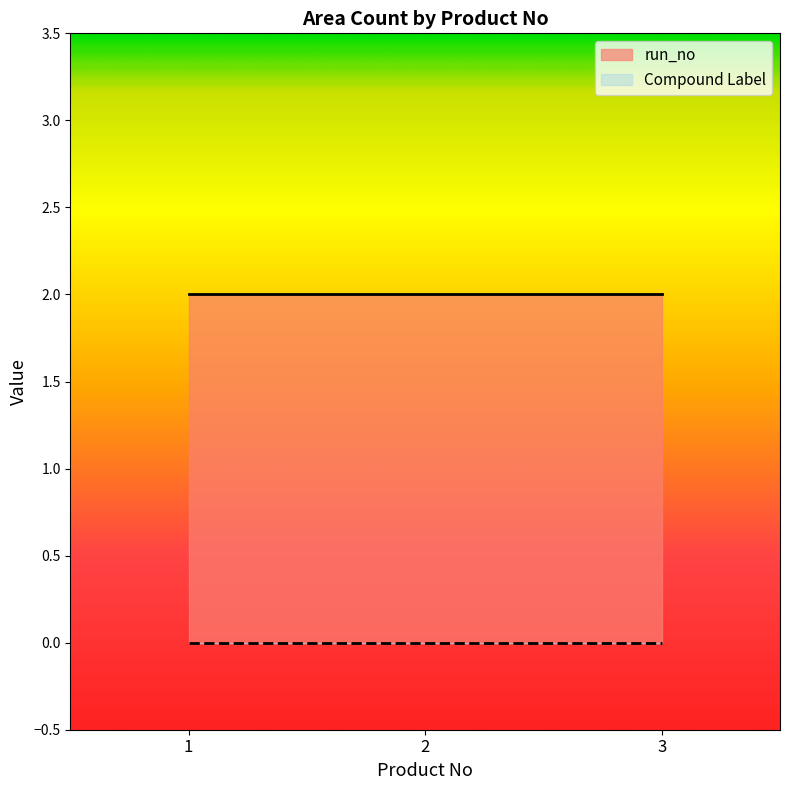

At 2, list the series in order from largest to smallest.

run_no, Compound Label